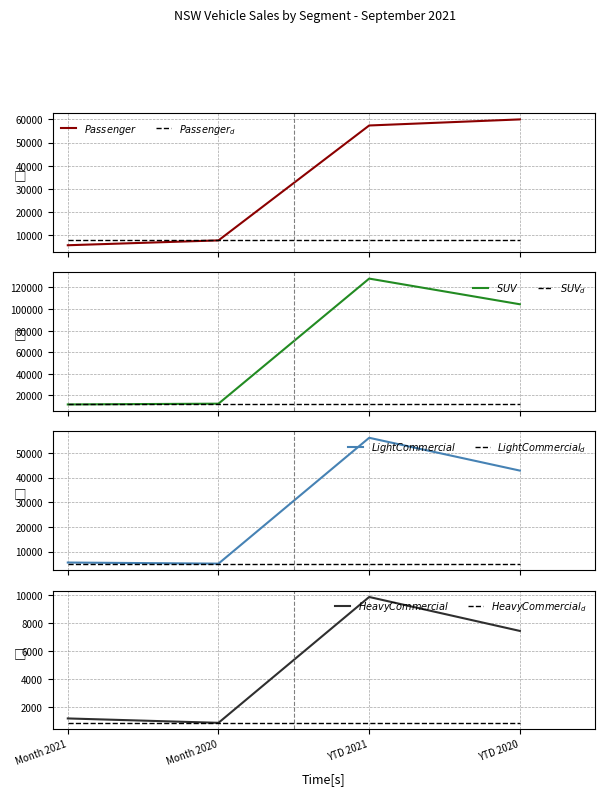

At which label is Light Commercial closest to 30617?

YTD 2020